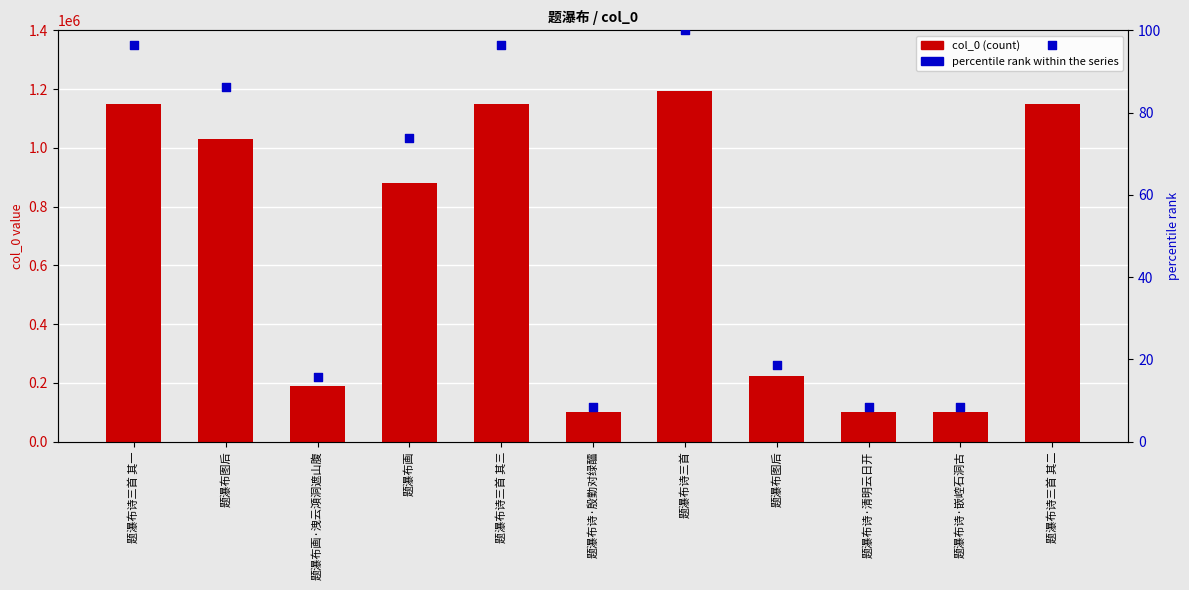

What is the total value across all series at 题瀑布诗三首 其二?

1150676.4